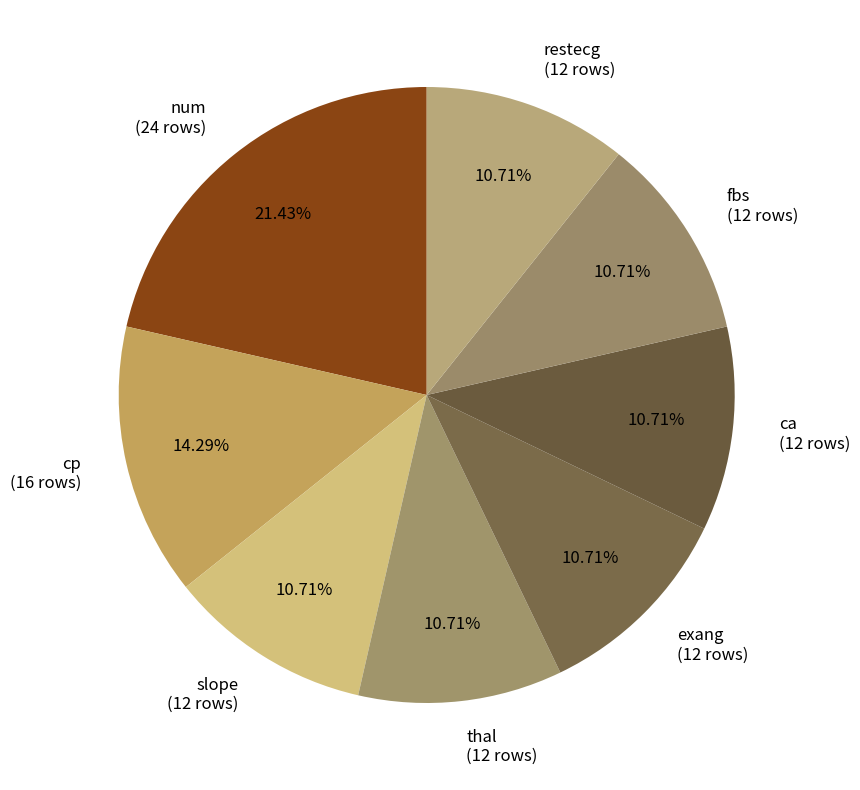

How many slices are in this pie chart?

8